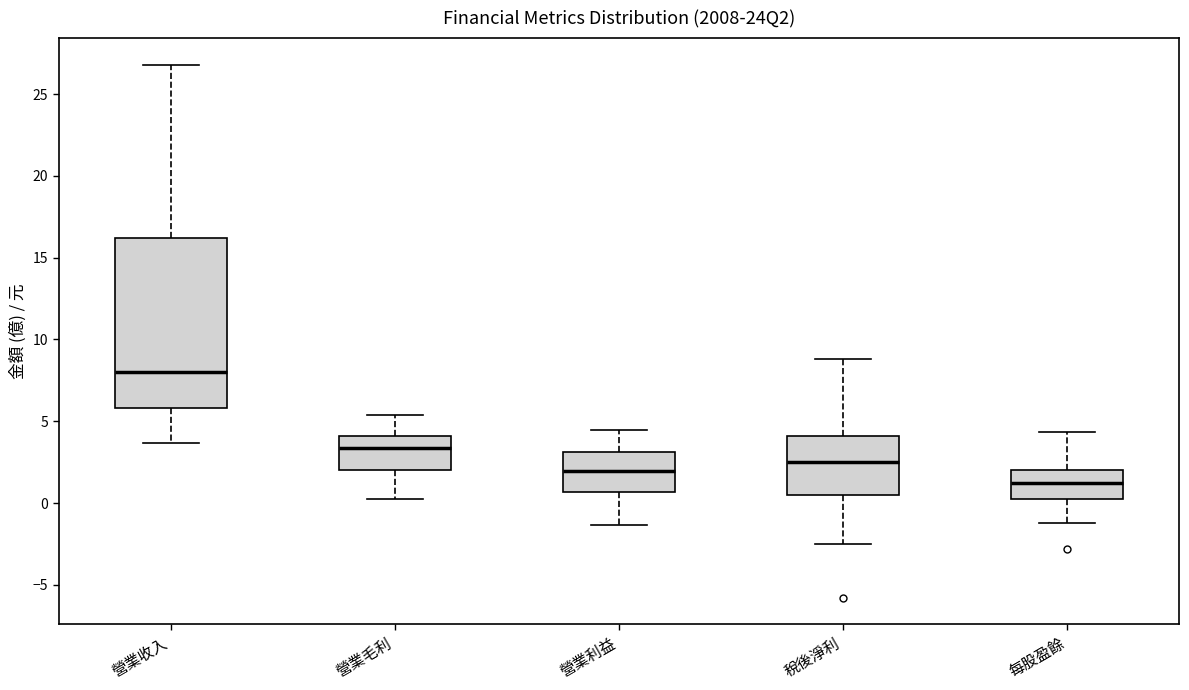

Reading left to right, transcribe this box plot: for each box, give where its median line is, the range the box spans, and where its two whiskers end, as read against the y-axis. The values are not printed on the chart, so give them approximately, as read against the axis.

營業收入: median 8.0, box 6.0 to 16.0, whiskers 3.5 to 27.0
營業毛利: median 3.5, box 2.0 to 4.0, whiskers 0.5 to 5.5
營業利益: median 2.0, box 0.5 to 3.0, whiskers -1.5 to 4.5
稅後淨利: median 2.5, box 0.5 to 4.0, whiskers -2.5 to 9.0
每股盈餘: median 1.0, box 0.0 to 2.0, whiskers -1.0 to 4.5